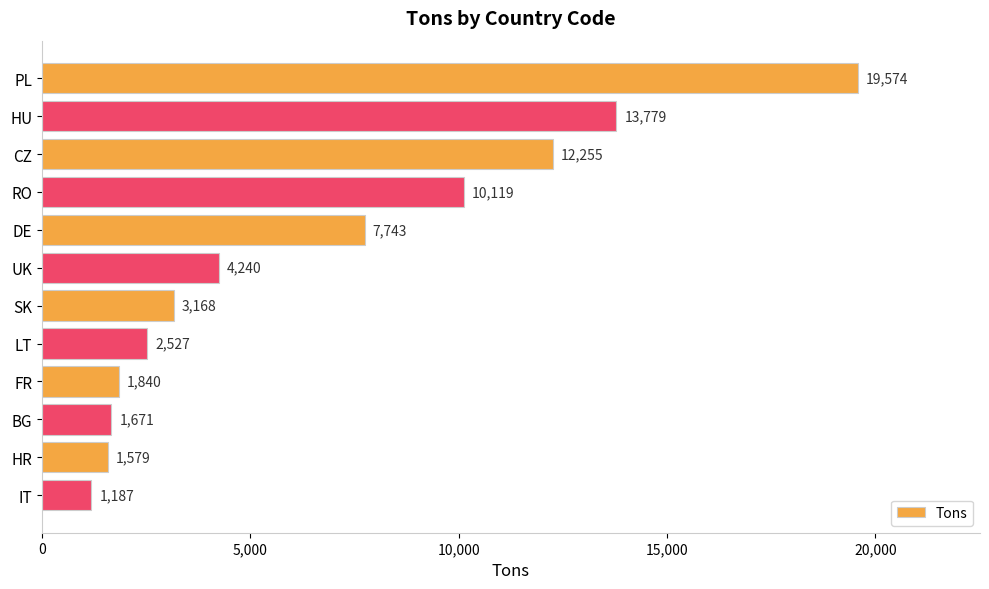

Where is the data nearest to the value 10380?

RO